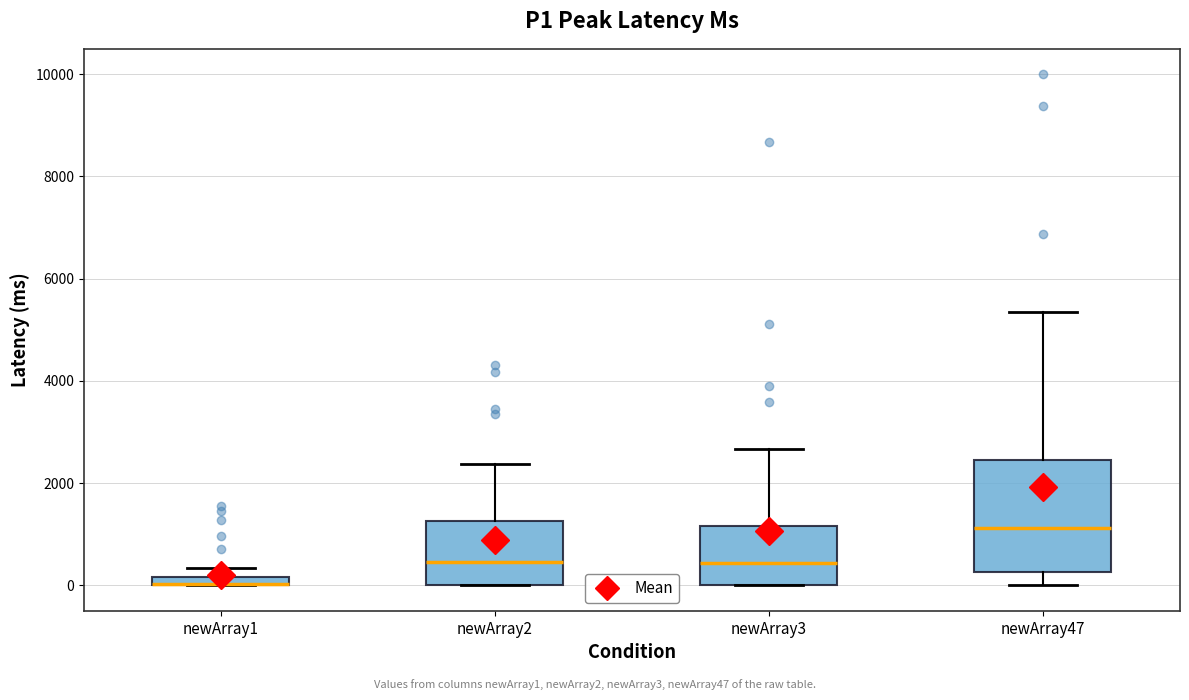

Which box is the tallest, from its lower edge to its upper edge?

newArray47